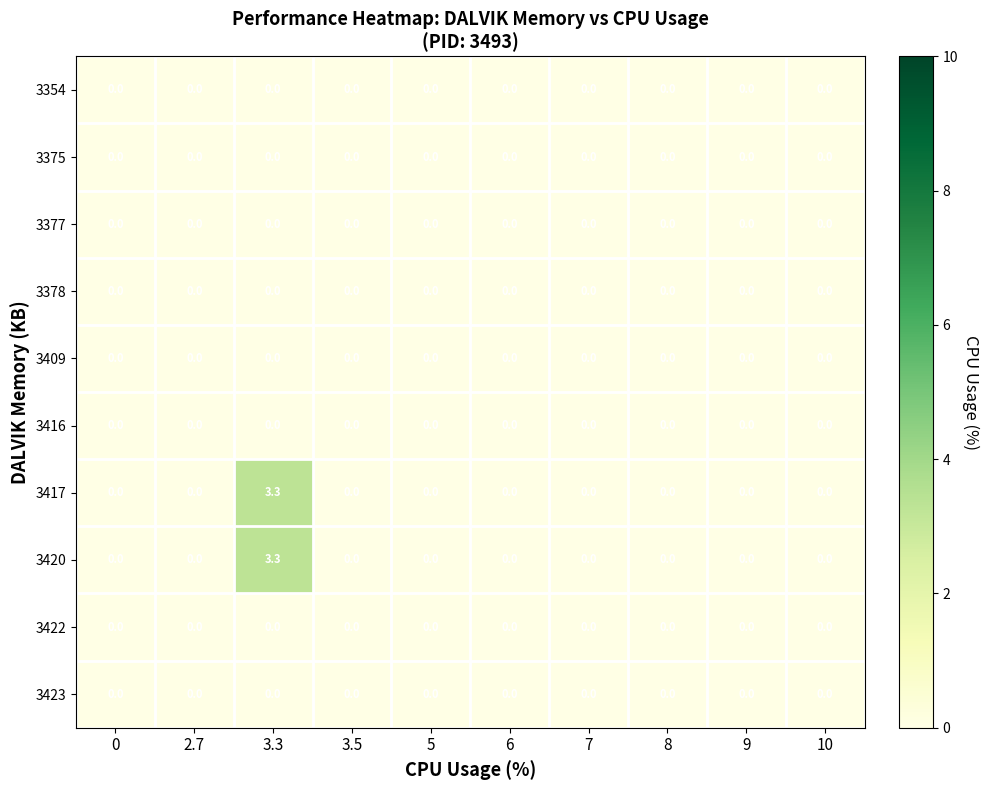

Count the number of data series in this chart.

10